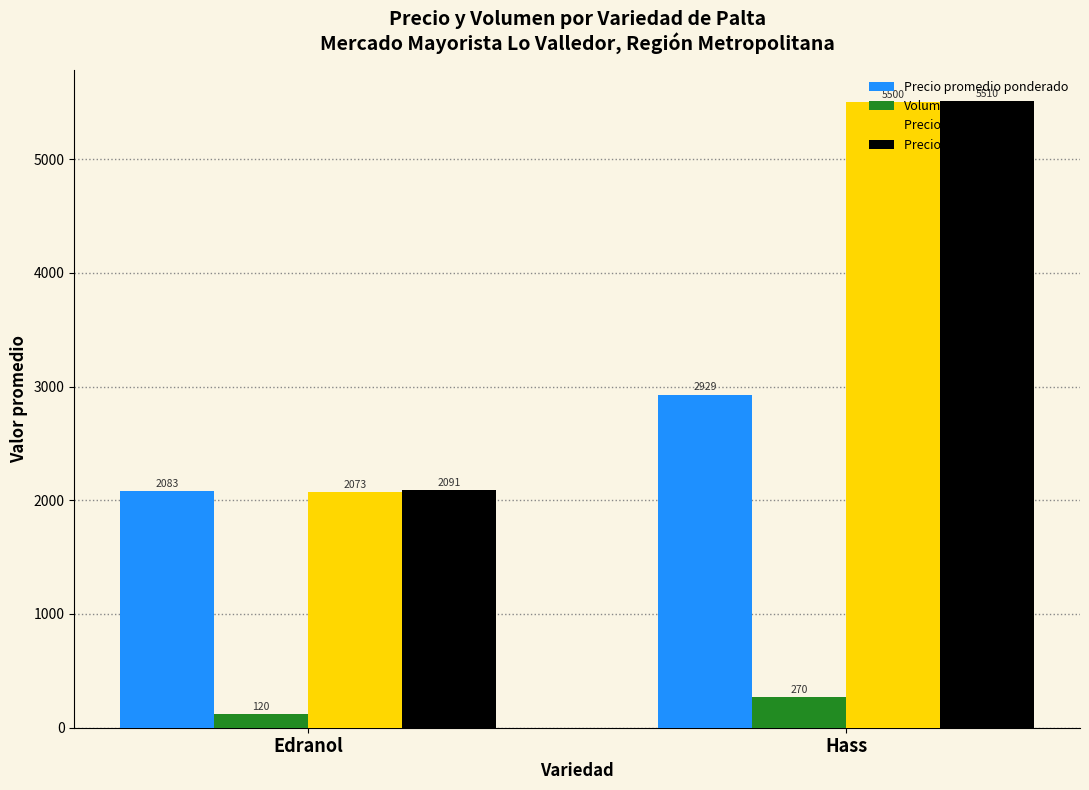

What is the total value across all series at Hass?

14209